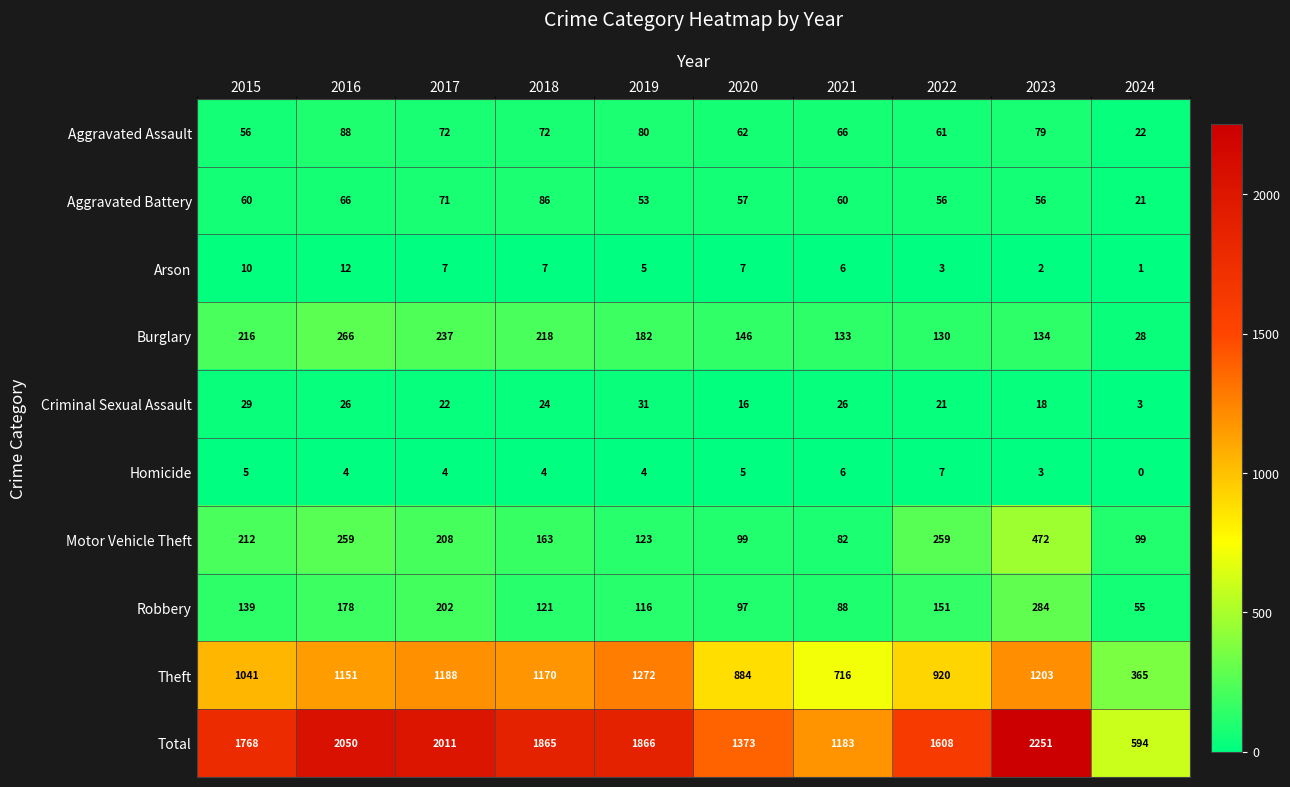

True or false: Homicide has a value of 1 at 2023.

False